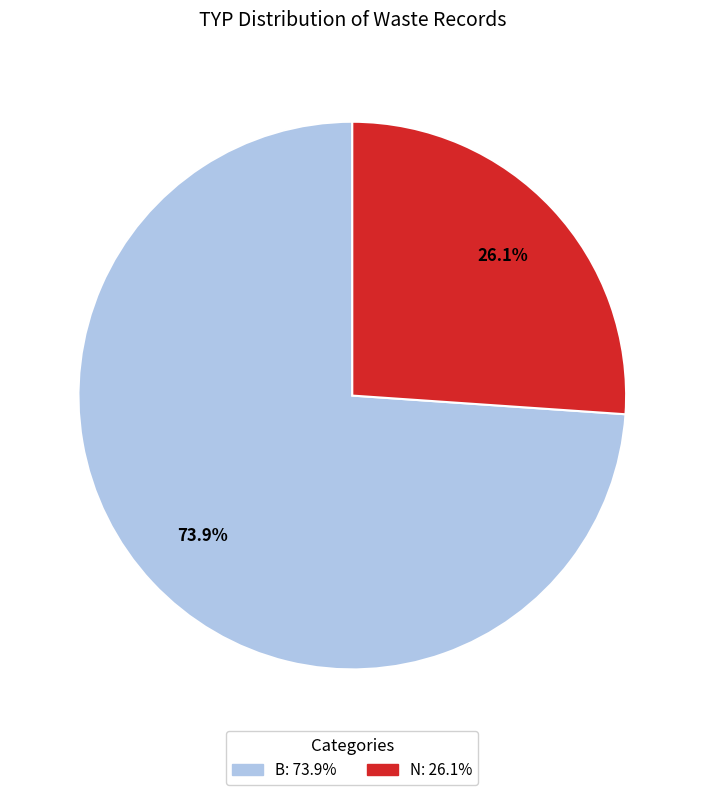

To the nearest percent, what is the combined percentage of N and B?

100%